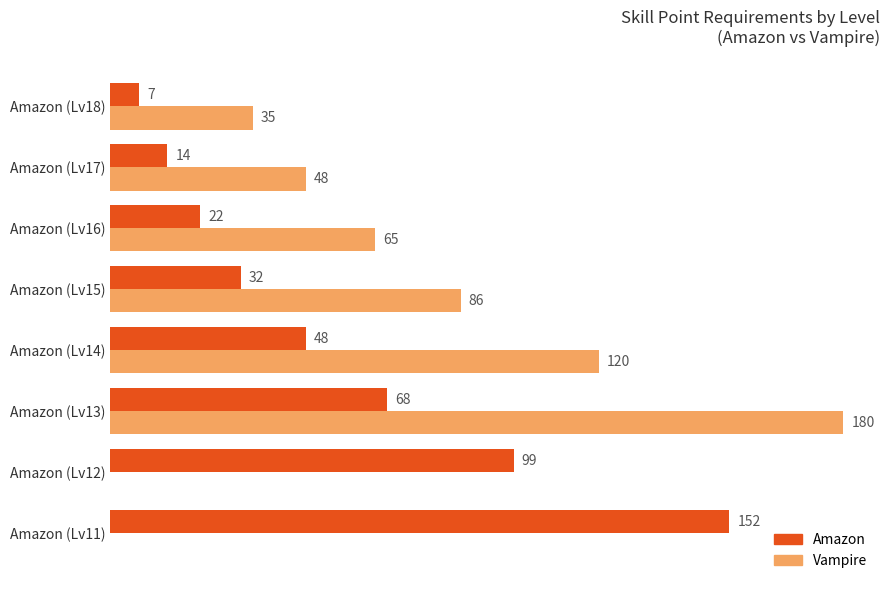

What are all the series names shown in the legend?

Amazon, Vampire